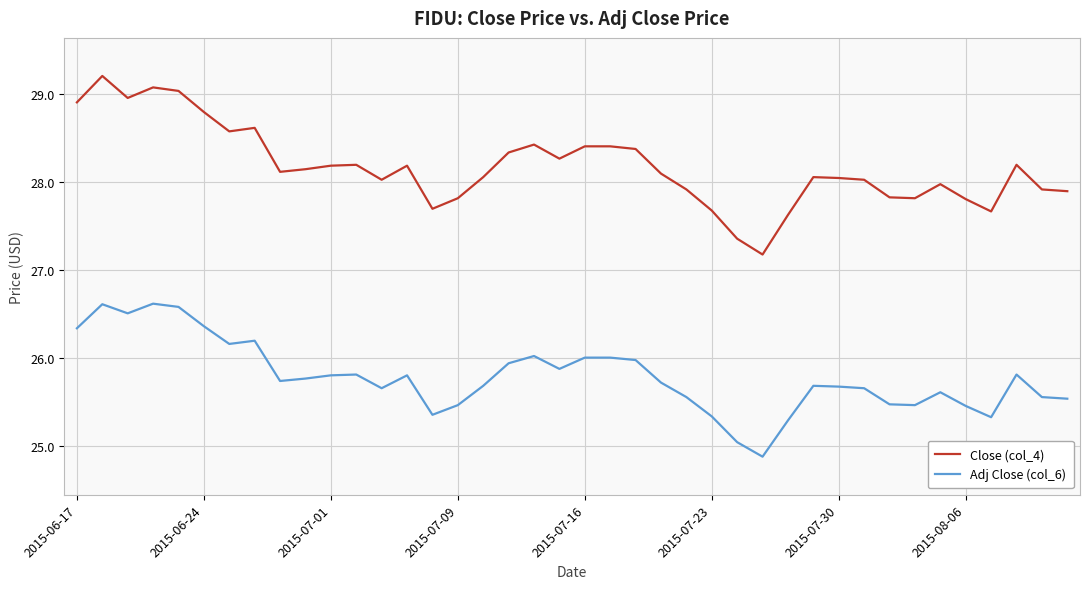

What is the minimum value for Adj Close (col_6)?

24.9